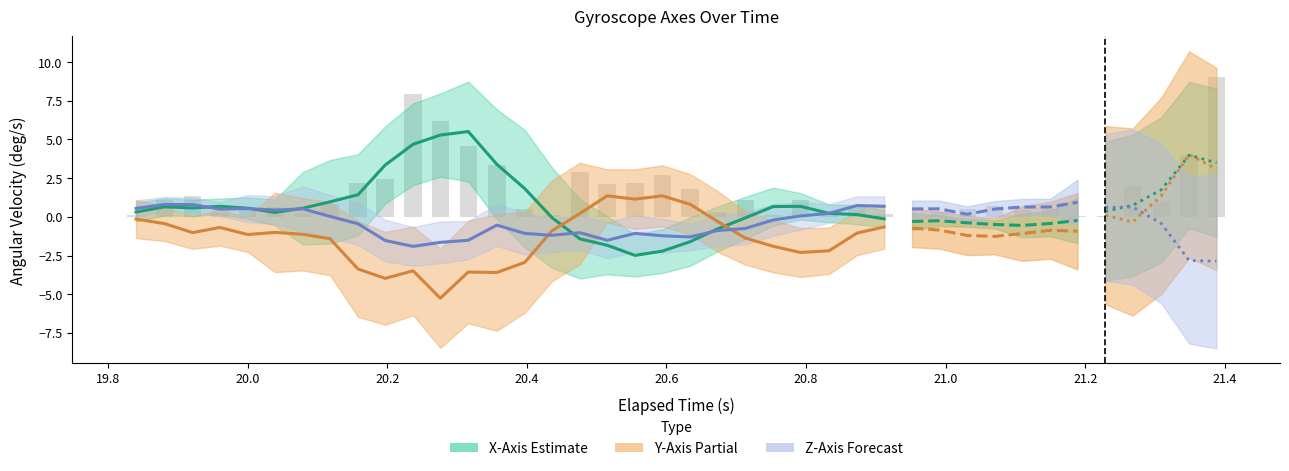

Is it true that X-Axis (deg/s) equals 1.0 at 20.0?

False